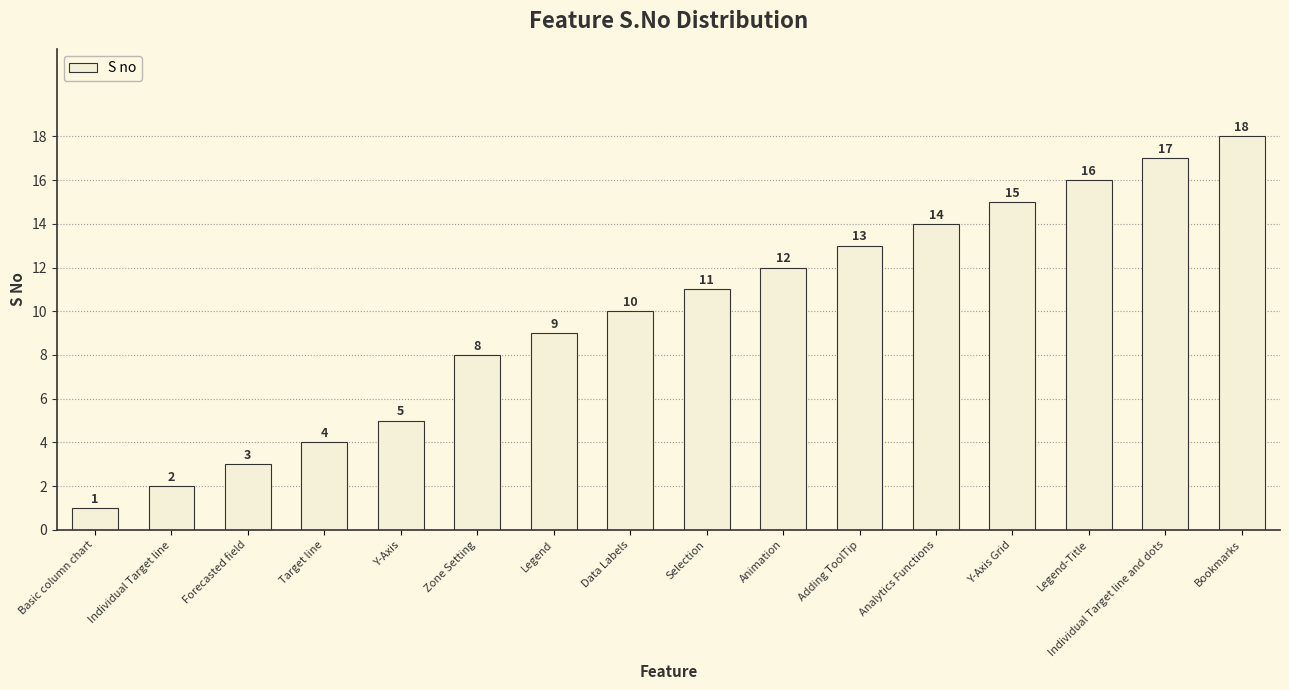

The value at Legend-Title is 23. True or false?

False